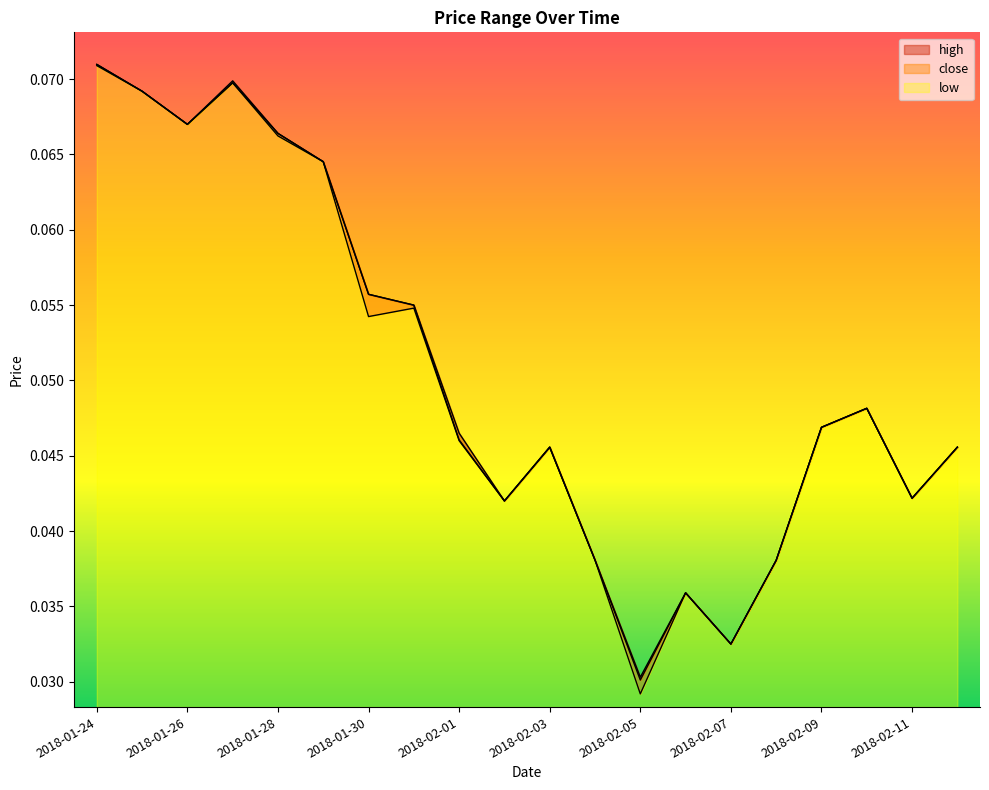

What is the sum of all close values?

1.0